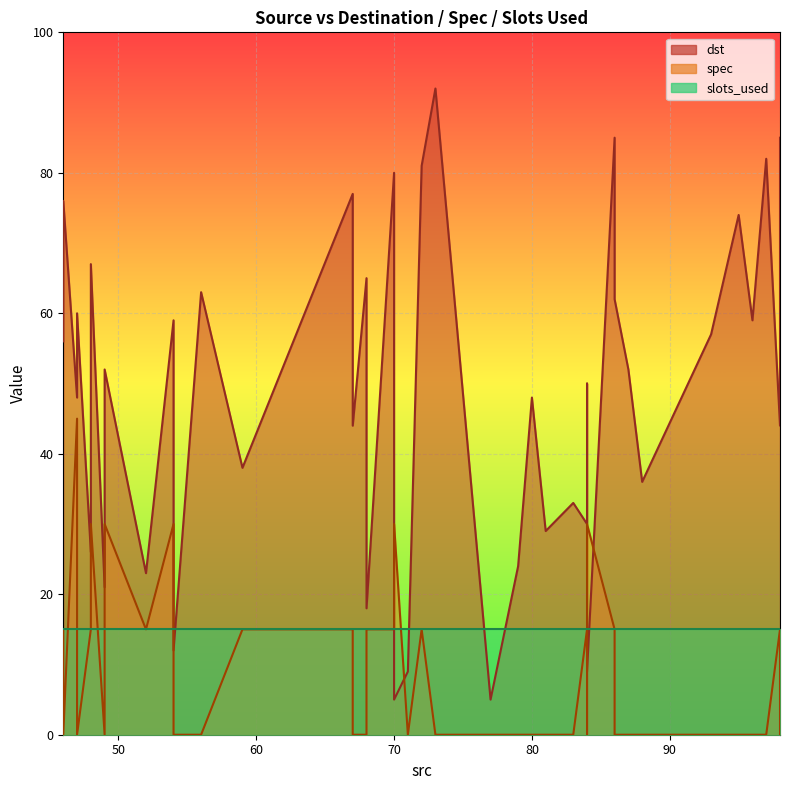

Which series has the largest total across all categories?

dst